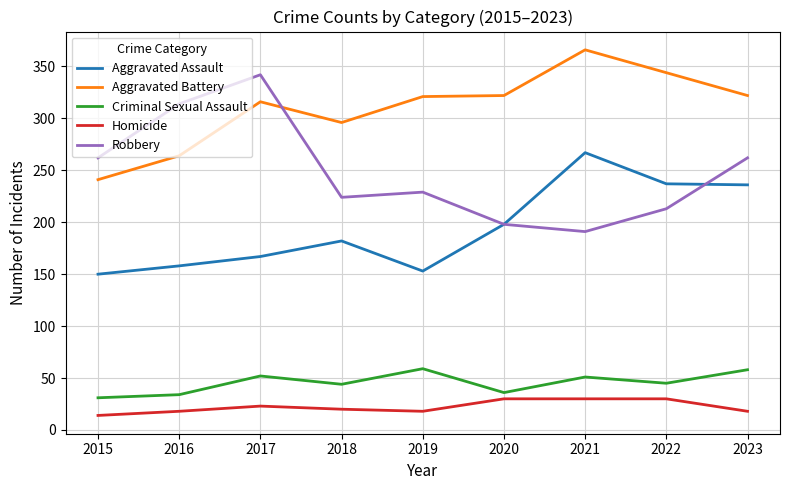

The Aggravated Battery series shows 436 at 2020. True or false?

False